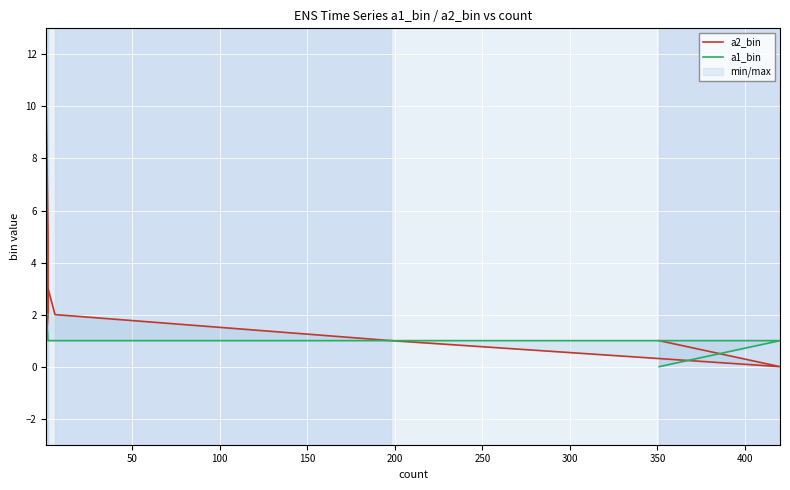

Is this an area chart (filled region under the line)?

No